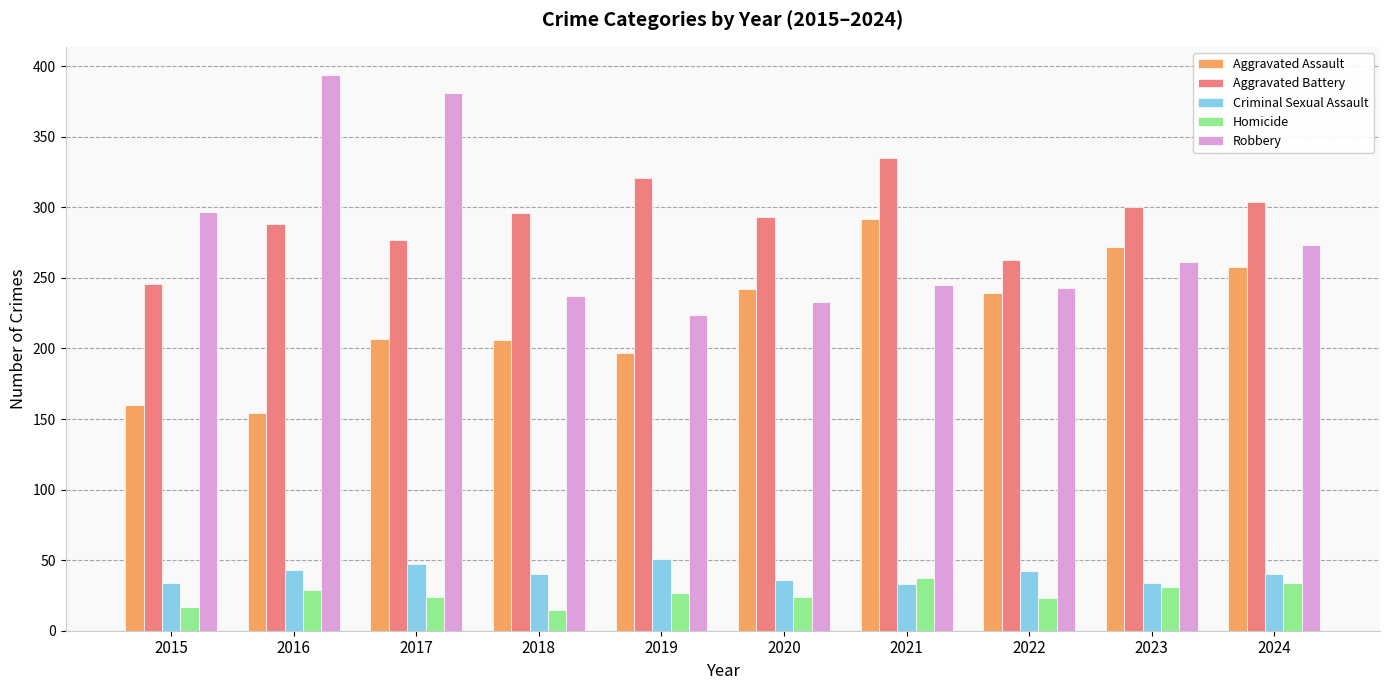

What are all the series names shown in the legend?

Aggravated Assault, Aggravated Battery, Criminal Sexual Assault, Homicide, Robbery